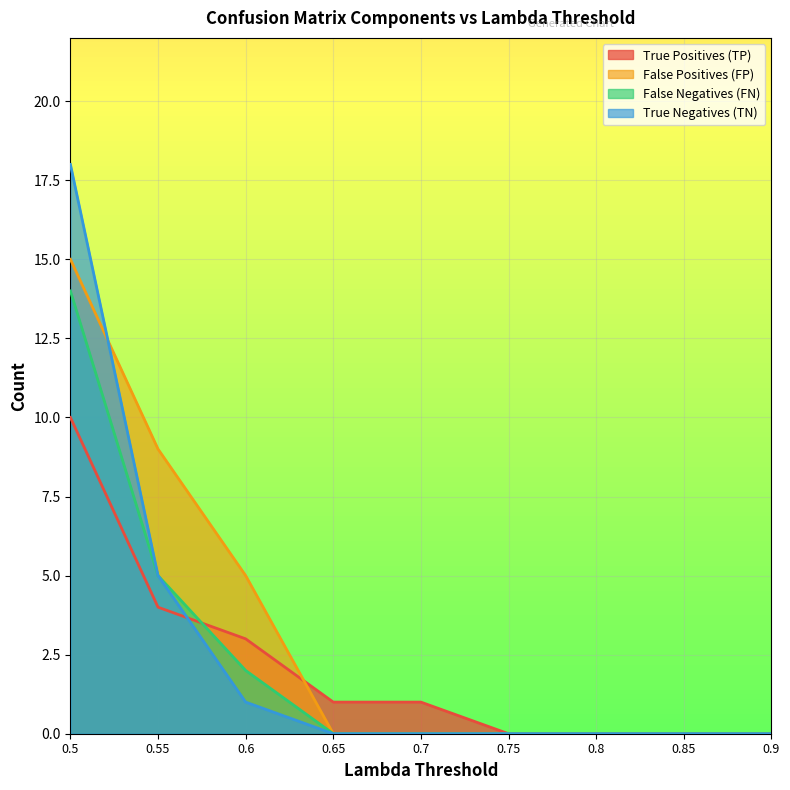

What is the label of the 5th point from the left?

0.7